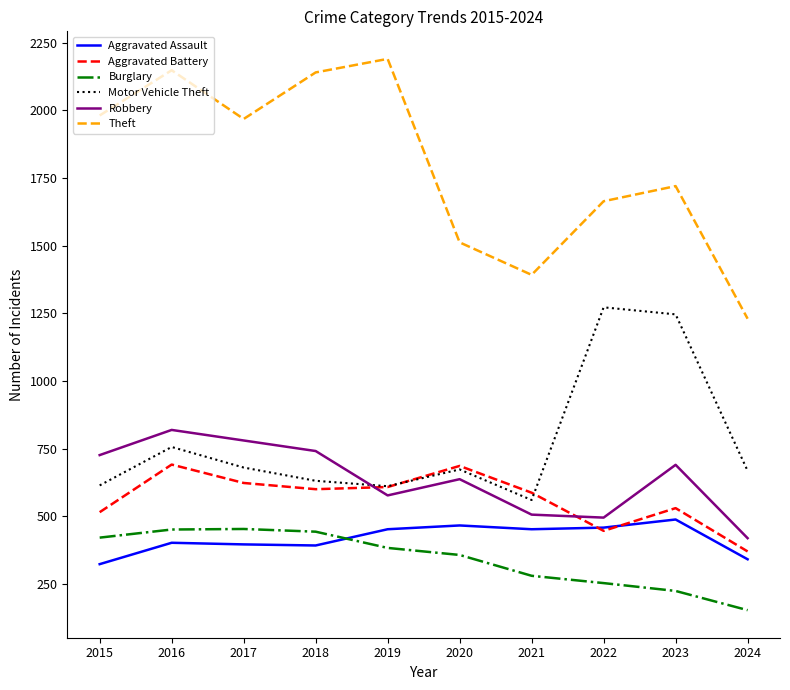

In Theft, how many points are lower than both neighbors (excluding endpoints)?

2